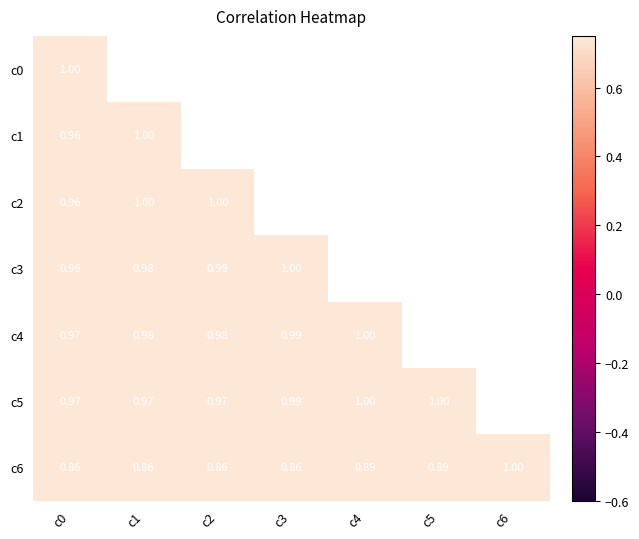

Which category has the highest value across all series?

c0